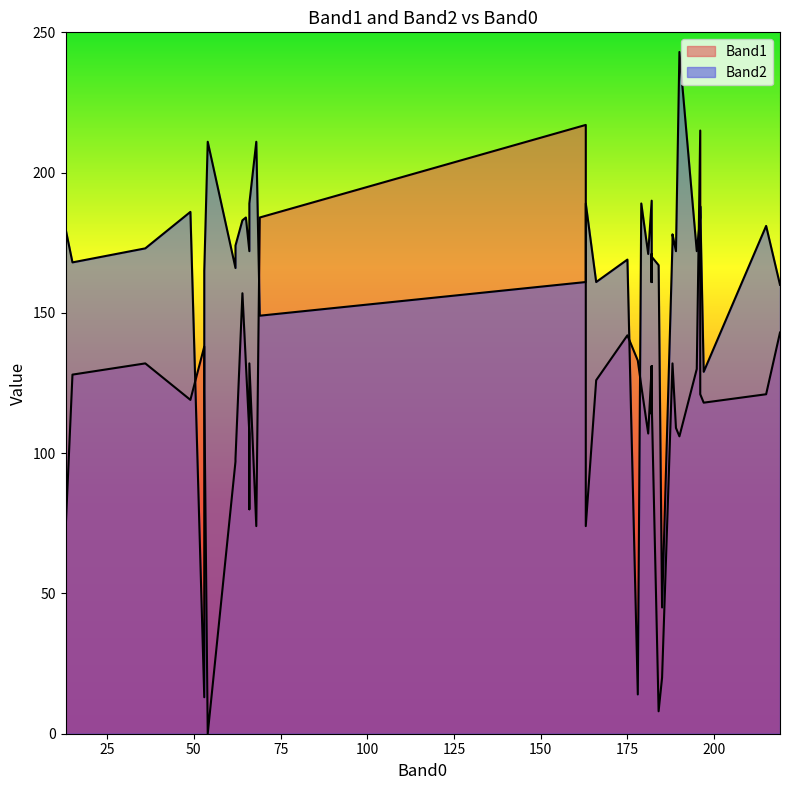

What is the average value of the Band1 series?

117